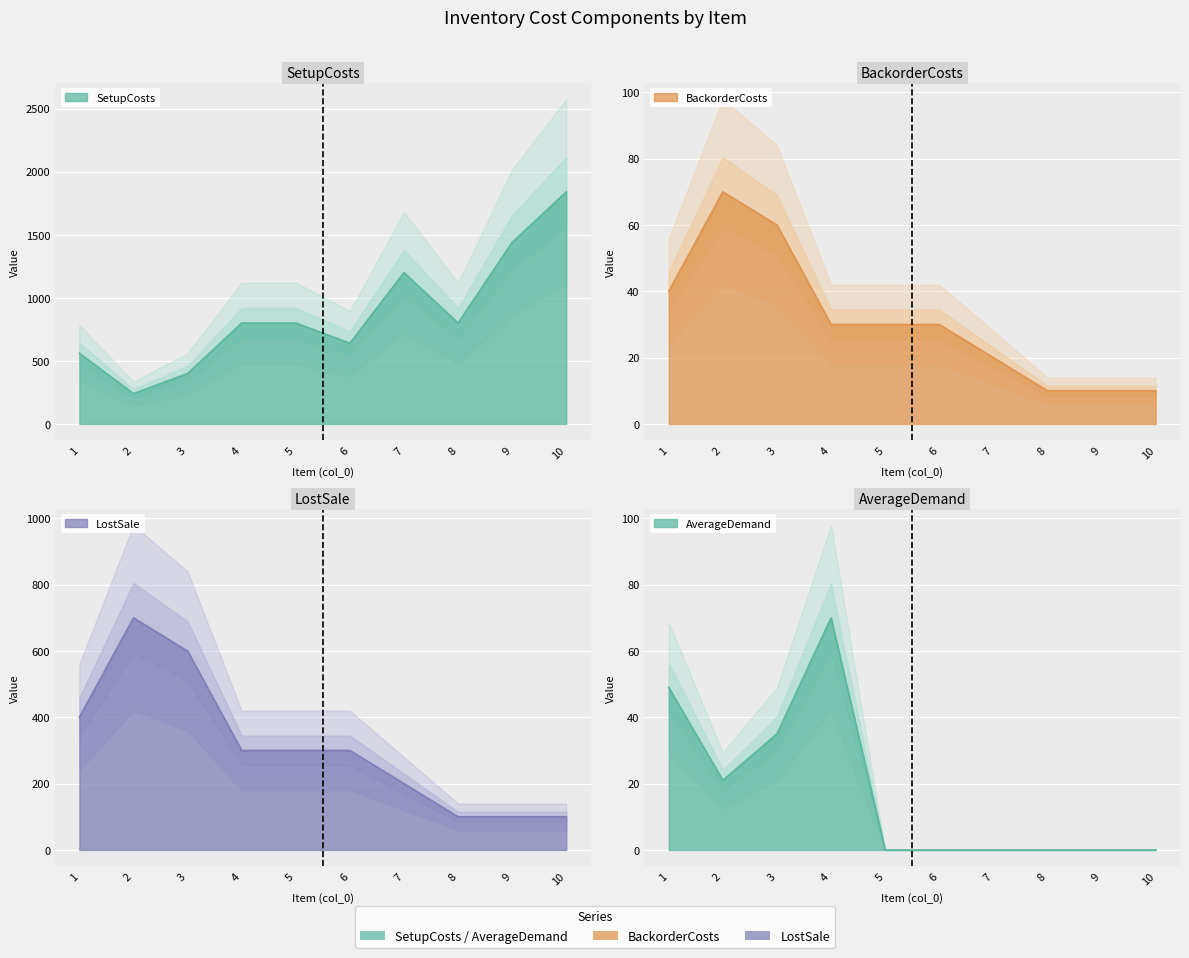

What are all the series names shown in the legend?

SetupCosts, BackorderCosts, LostSale, AverageDemand